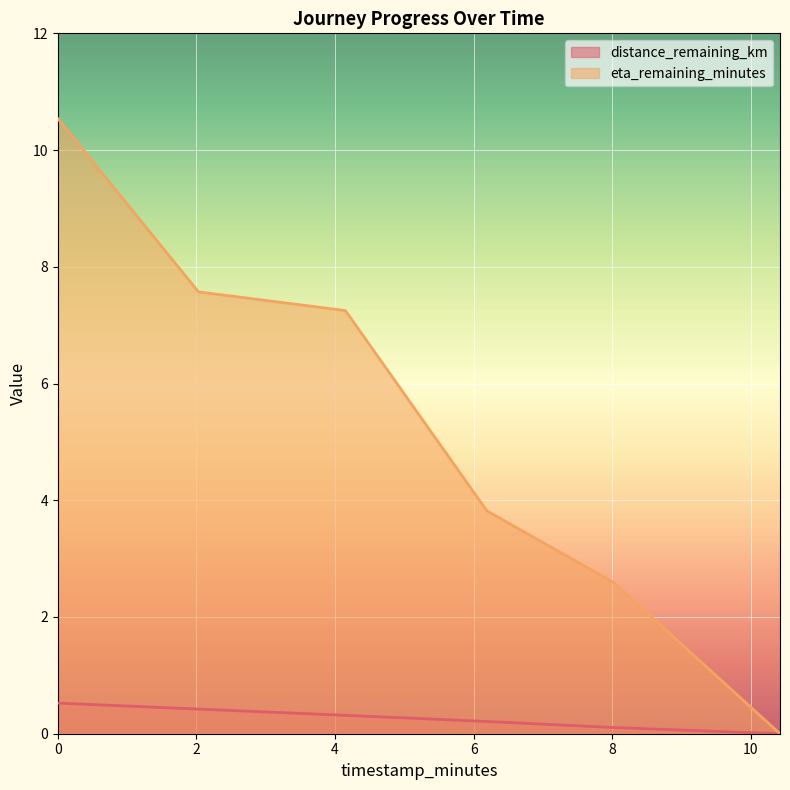

What value does the eta_remaining_minutes series have at 4.15?

7.2